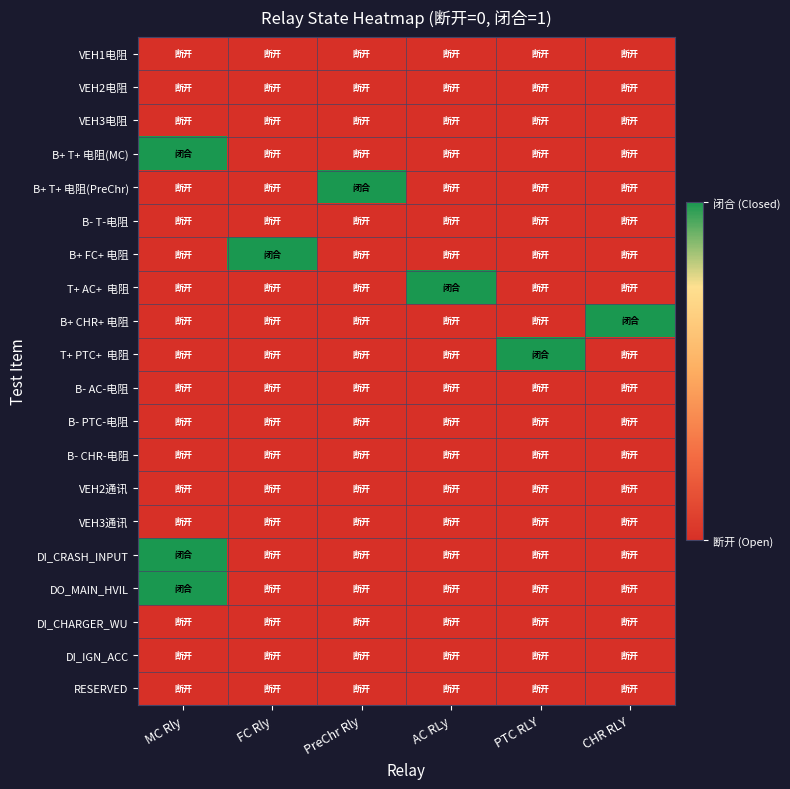

What is the spread (max minus min) of values at PreChr Rly?

1